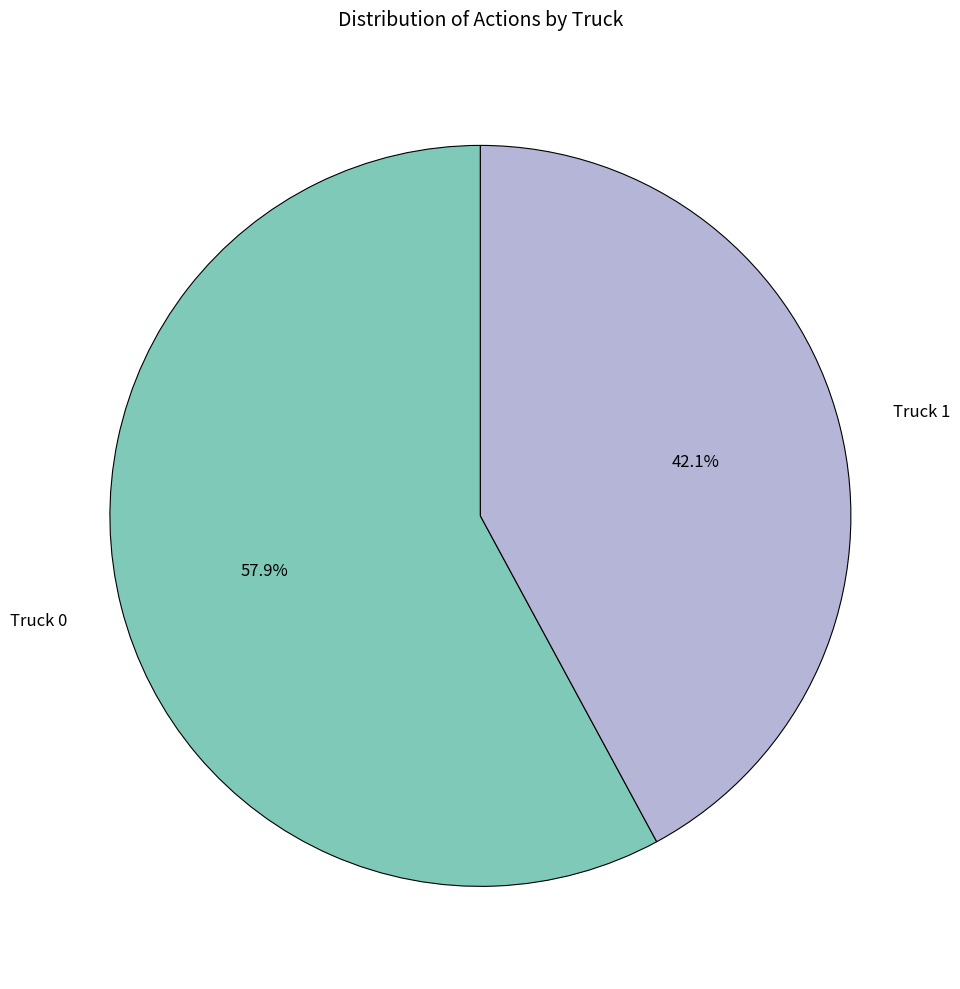

To the nearest percent, what is the average slice percentage?

50%